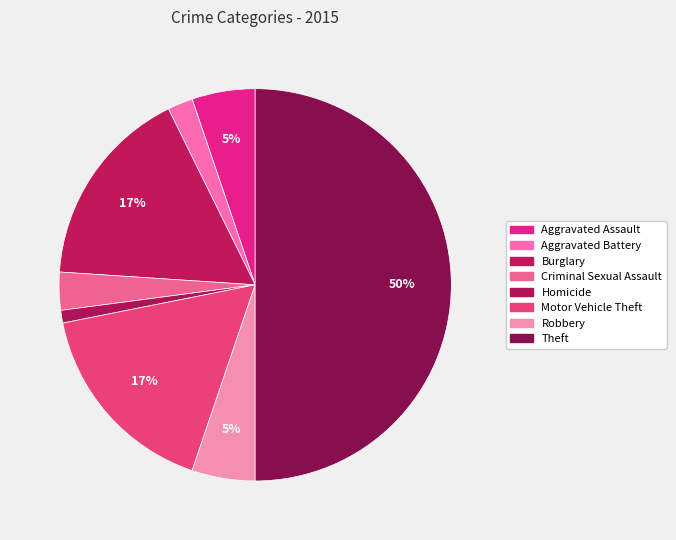

Combined, what portion of the pie is Motor Vehicle Theft and Criminal Sexual Assault?

19.8%